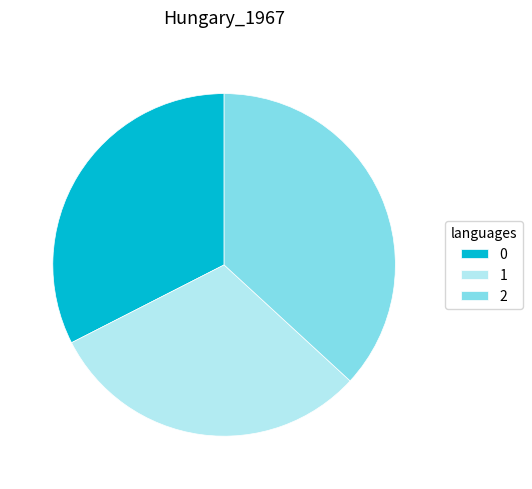

Combined, do 0 and 2 account for over 50%?

Yes